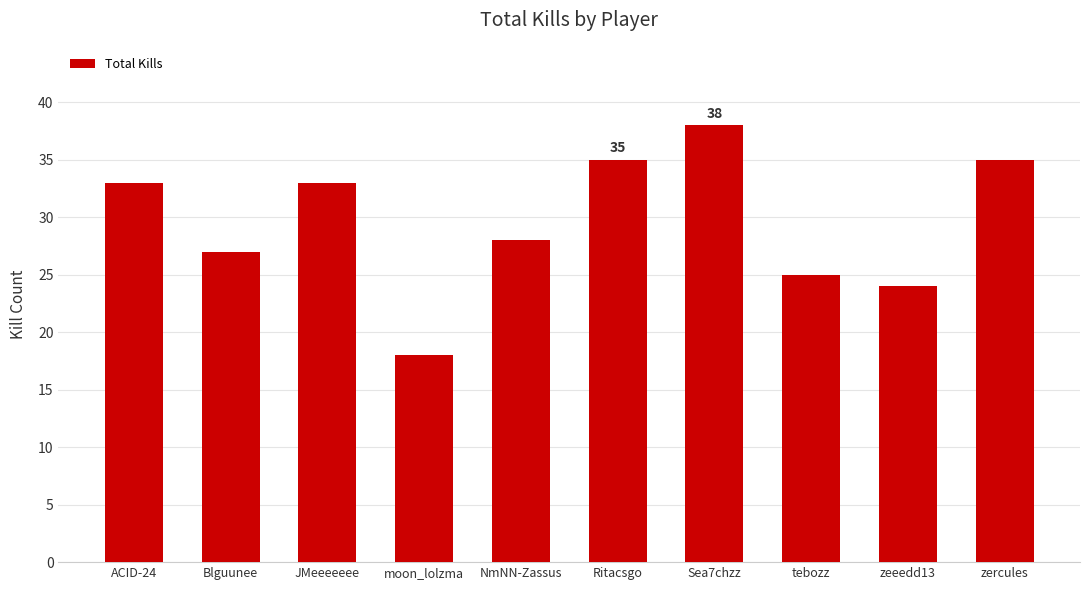

Which label corresponds to the largest value in the chart?

Sea7chzz